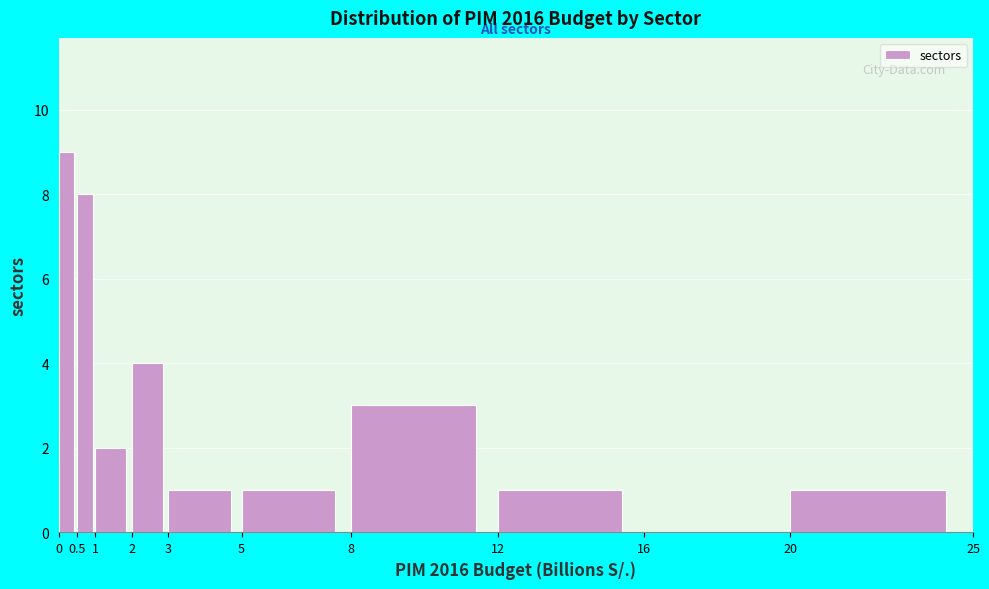

What is the height of the bar covering 0.5 to 1 on the x-axis? The values are not printed on the chart, so give them approximately, as read against the axis.

8